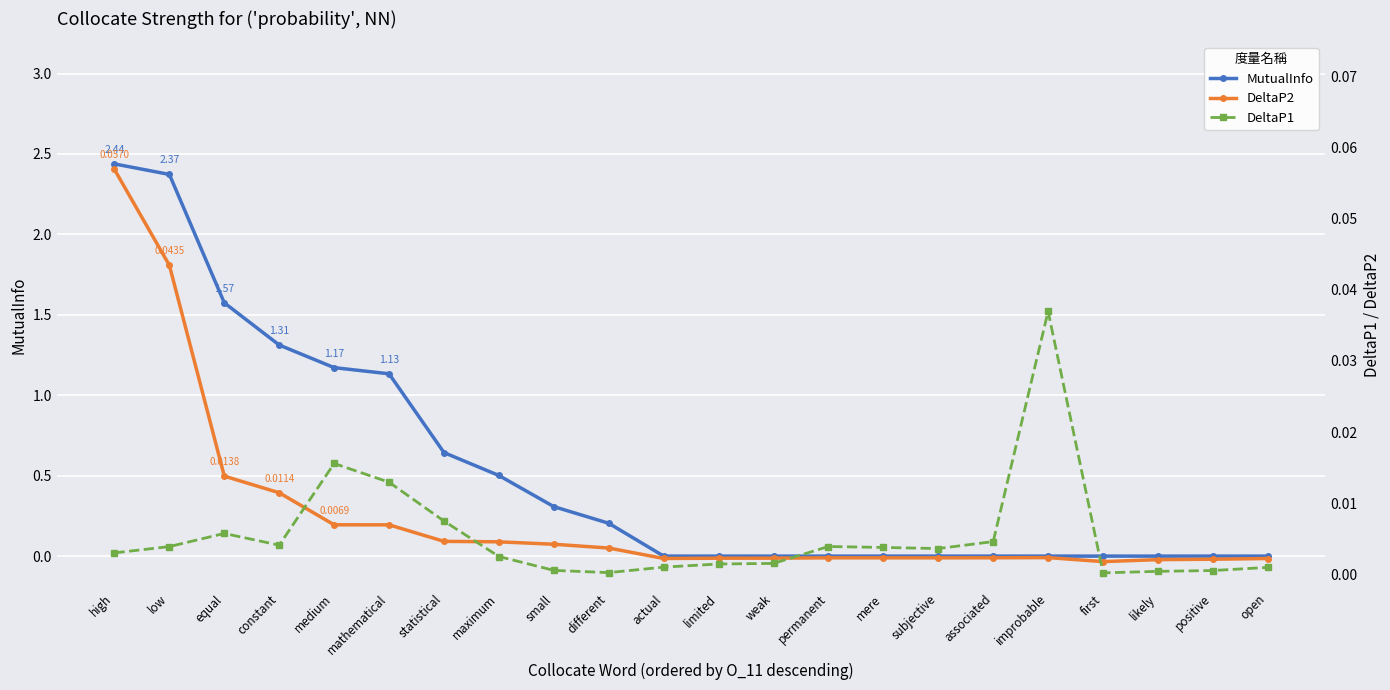

Reading left to right, transcribe all the data shown in this chart.

MutualInfo: 2.4	2.4	1.6	1.3	1.2	1.1	0.6	0.5	0.3	0.2	0.0	0.0	0.0	0.0	0.0	0.0	0.0	0.0	0.0	0.0	0.0	0.0
DeltaP2: 0.1	0.0	0.0	0.0	0.0	0.0	0.0	0.0	0.0	0.0	0.0	0.0	0.0	0.0	0.0	0.0	0.0	0.0	0.0	0.0	0.0	0.0
DeltaP1: 0.0	0.0	0.0	0.0	0.0	0.0	0.0	0.0	0.0	0.0	0.0	0.0	0.0	0.0	0.0	0.0	0.0	0.0	0.0	0.0	0.0	0.0